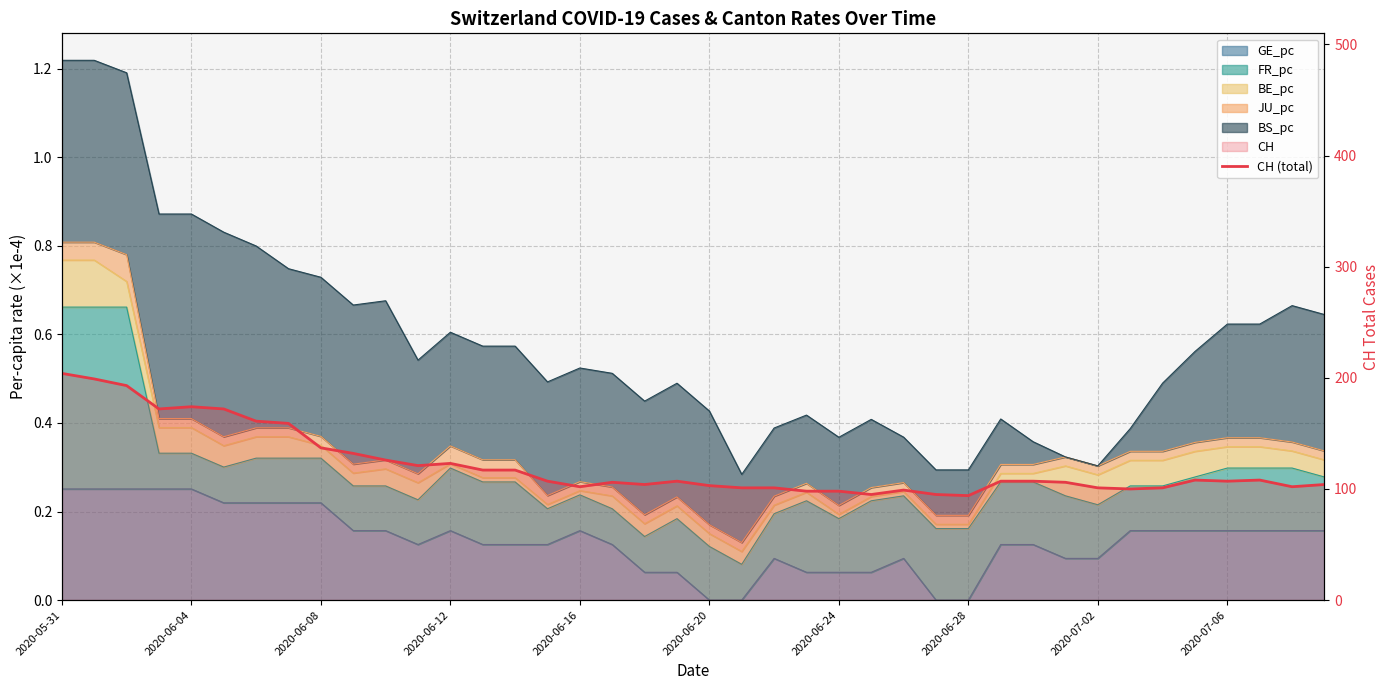

How many interior local peaks (higher than both neighbors) does the data have?

7